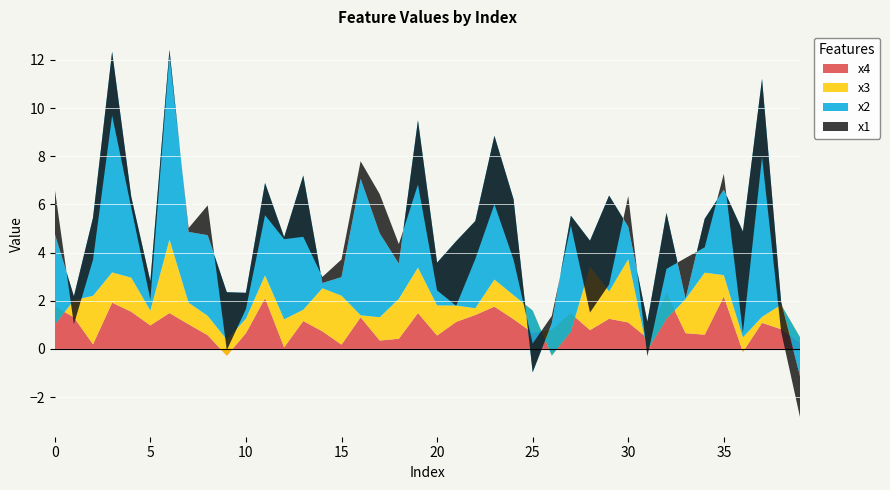

Reading right to left, what are all the values shown in this chart?

x1: 39=-1.7	38=-1.2	37=-3.2	36=-4.2	35=0.7	34=-1.2	33=1.7	32=-2.3	31=-1.4	30=1.3	29=-3.7	28=-3.0	27=-0.4	26=0.3	25=1.2	24=-2.5	23=-2.8	22=-1.6	21=-2.7	20=-1.2	19=-2.7	18=0.8	17=1.6	16=0.7	15=0.7	14=0.3	13=-2.5	12=-0.1	11=-1.3	10=-0.7	9=-2.4	8=1.2	7=0.2	6=-0.2	5=-0.8	4=-0.5	3=-2.6	2=-1.7	1=-1.2	0=1.9
x2: 39=-1.6	38=0.1	37=9.9	36=4.4	35=3.6	34=2.2	33=0.0	32=4.4	31=1.2	30=1.3	29=4.0	28=1.1	27=4.8	26=1.3	25=-2.6	24=4.0	23=6.0	22=3.6	21=2.7	20=1.8	19=6.1	18=1.5	17=3.5	16=5.7	15=0.8	14=0.2	13=5.6	12=3.4	11=3.8	10=1.1	9=2.0	8=3.3	7=2.9	6=7.9	5=1.2	4=3.4	3=9.2	2=3.2	1=0.2	0=3.8
x3: 39=0.2	38=1.0	37=0.3	36=0.6	35=0.9	34=2.6	33=1.4	32=-1.1	31=-0.5	30=2.6	29=1.1	28=2.6	27=-0.8	26=-1.1	25=0.9	24=1.0	23=1.1	22=0.3	21=0.7	20=1.2	19=1.9	18=1.7	17=1.0	16=0.1	15=2.0	14=1.8	13=0.5	12=1.2	11=0.9	10=0.6	9=0.7	8=0.8	7=0.9	6=3.1	5=0.6	4=1.4	3=1.3	2=2.0	1=0.7	0=-0.8
x4: 39=0.2	38=0.8	37=1.1	36=-0.1	35=2.2	34=0.6	33=0.7	32=2.3	31=0.5	30=1.1	29=1.3	28=0.8	27=1.5	26=0.8	25=0.7	24=1.2	23=1.8	22=1.4	21=1.1	20=0.6	19=1.5	18=0.4	17=0.3	16=1.3	15=0.2	14=0.7	13=1.2	12=0.1	11=2.1	10=0.7	9=-0.3	8=0.6	7=1.0	6=1.5	5=1.0	4=1.5	3=1.9	2=0.2	1=1.3	0=1.8